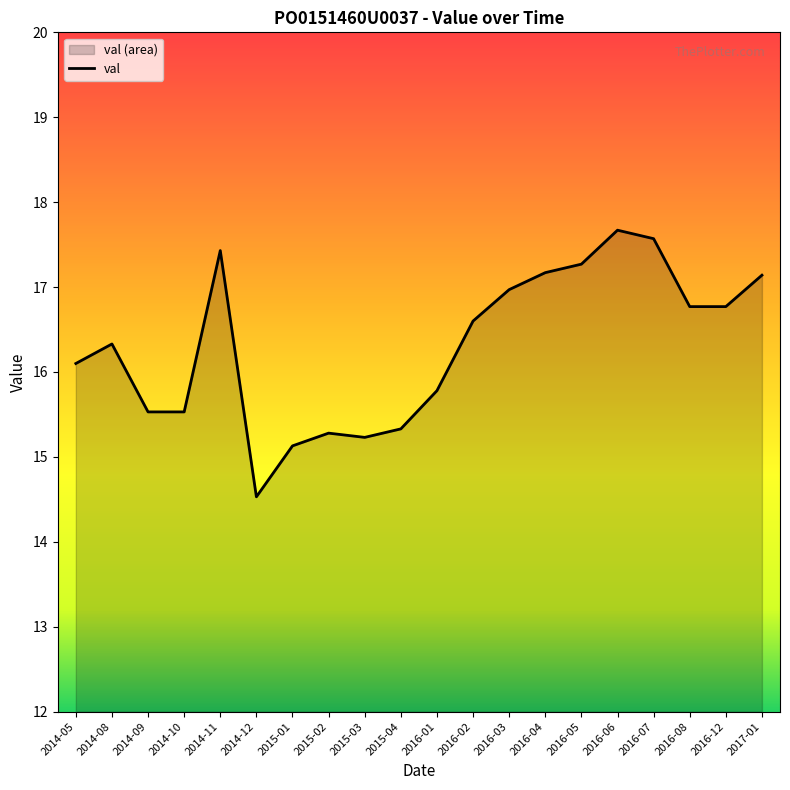

List the labels in order of value, smallest first.

2014-12, 2015-01, 2015-03, 2015-02, 2015-04, 2014-09, 2014-10, 2016-01, 2014-05, 2014-08, 2016-02, 2016-08, 2016-12, 2016-03, 2017-01, 2016-04, 2016-05, 2014-11, 2016-07, 2016-06